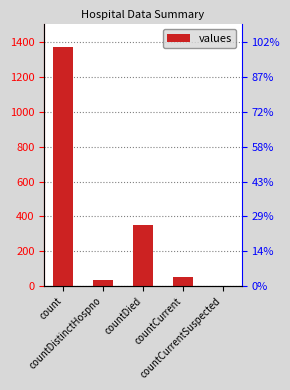

True or false: the data shows 0 at countCurrentSuspected.

True